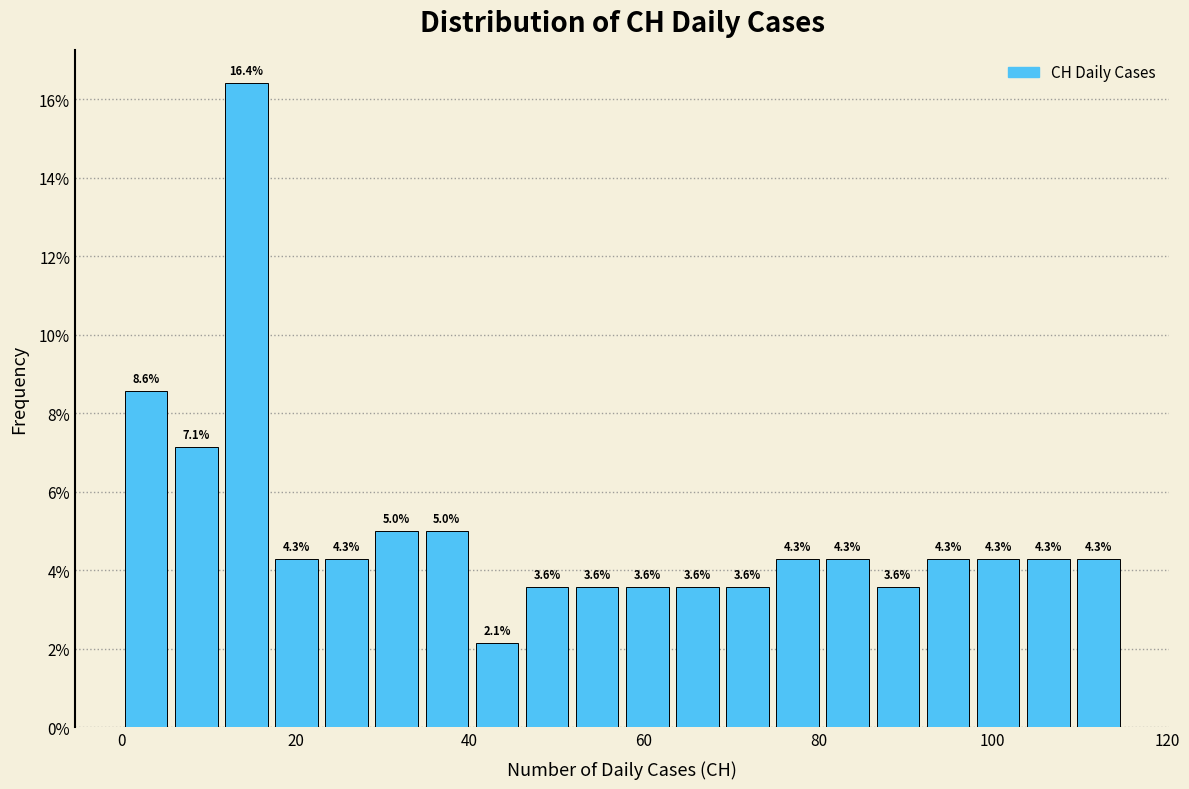

Around what value on the x-axis is the tallest bar? Give the approximate position of its centre, as read against the axis.

14